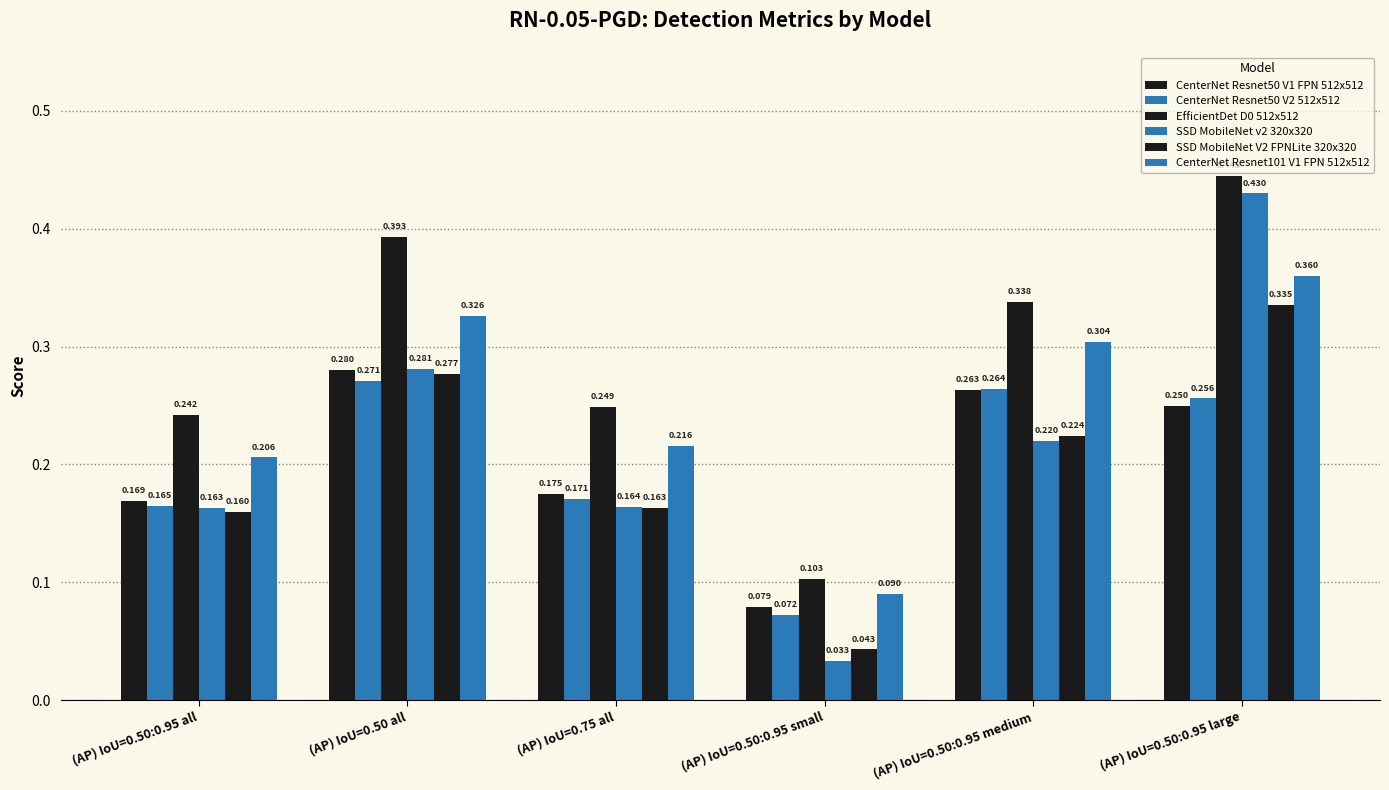

Reading right to left, what are all the values shown in this chart?

CenterNet Resnet50 V1 FPN 512x512: 0.2	0.3	0.1	0.2	0.3	0.2
CenterNet Resnet50 V2 512x512: 0.3	0.3	0.1	0.2	0.3	0.2
EfficientDet D0 512x512: 0.4	0.3	0.1	0.2	0.4	0.2
SSD MobileNet v2 320x320: 0.4	0.2	0.0	0.2	0.3	0.2
SSD MobileNet V2 FPNLite 320x320: 0.3	0.2	0.0	0.2	0.3	0.2
CenterNet Resnet101 V1 FPN 512x512: 0.4	0.3	0.1	0.2	0.3	0.2